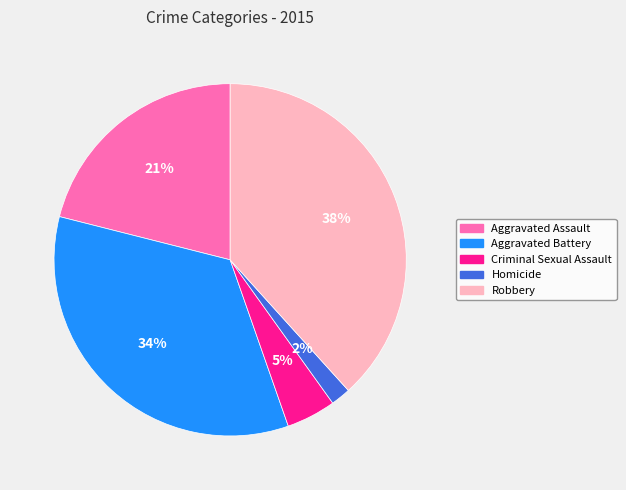

Approximately how many times larger is the value at Aggravated Battery compared to Robbery?

0.9